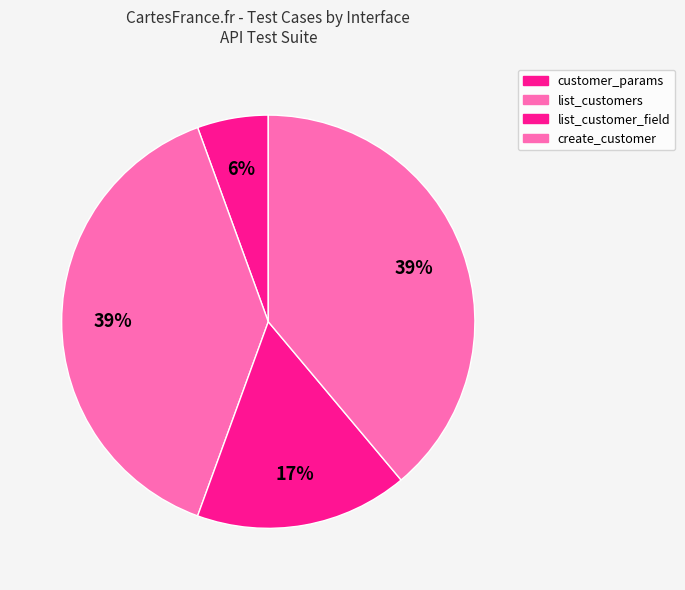

The customer_params slice represents 1% of the pie. True or false?

False